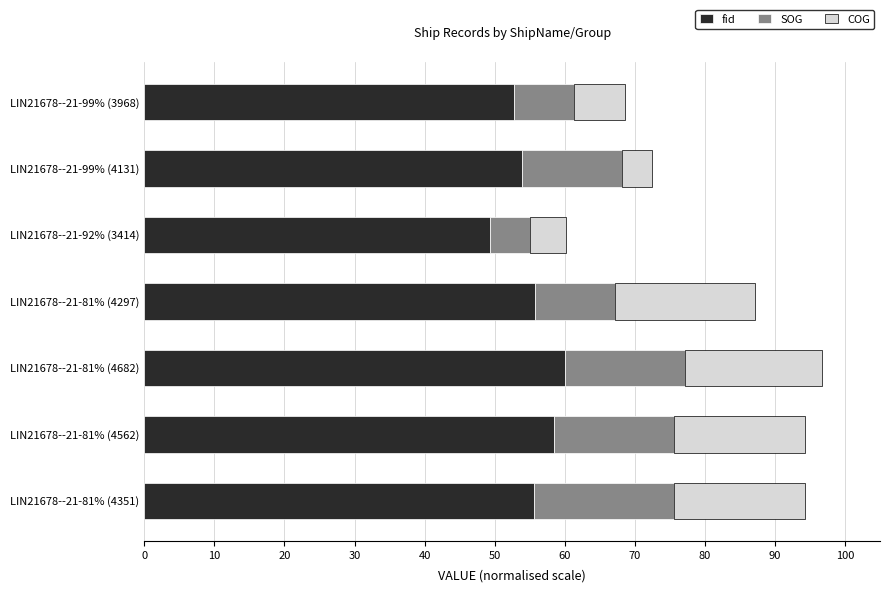

At which label is fid closest to 54?

LIN21678--21-99% (4131)